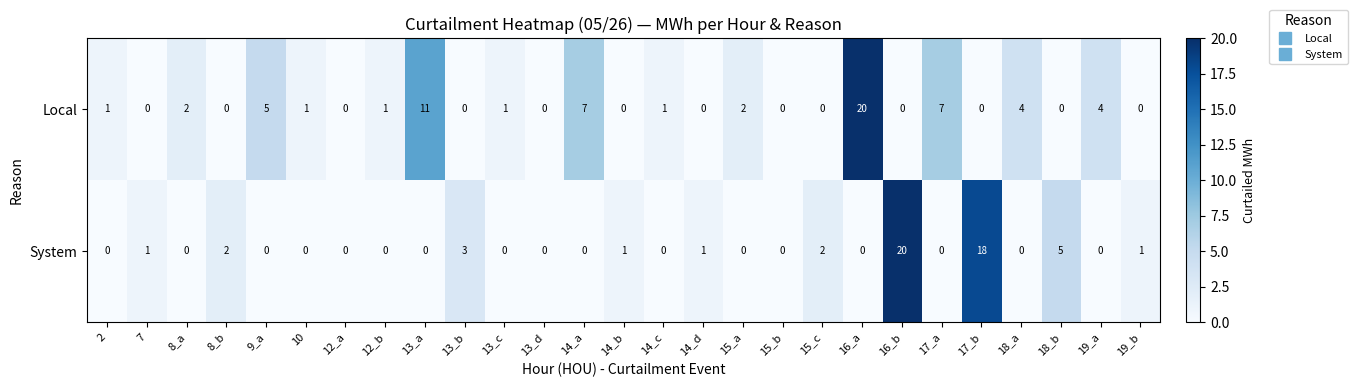

What is the maximum value shown in the chart?

20